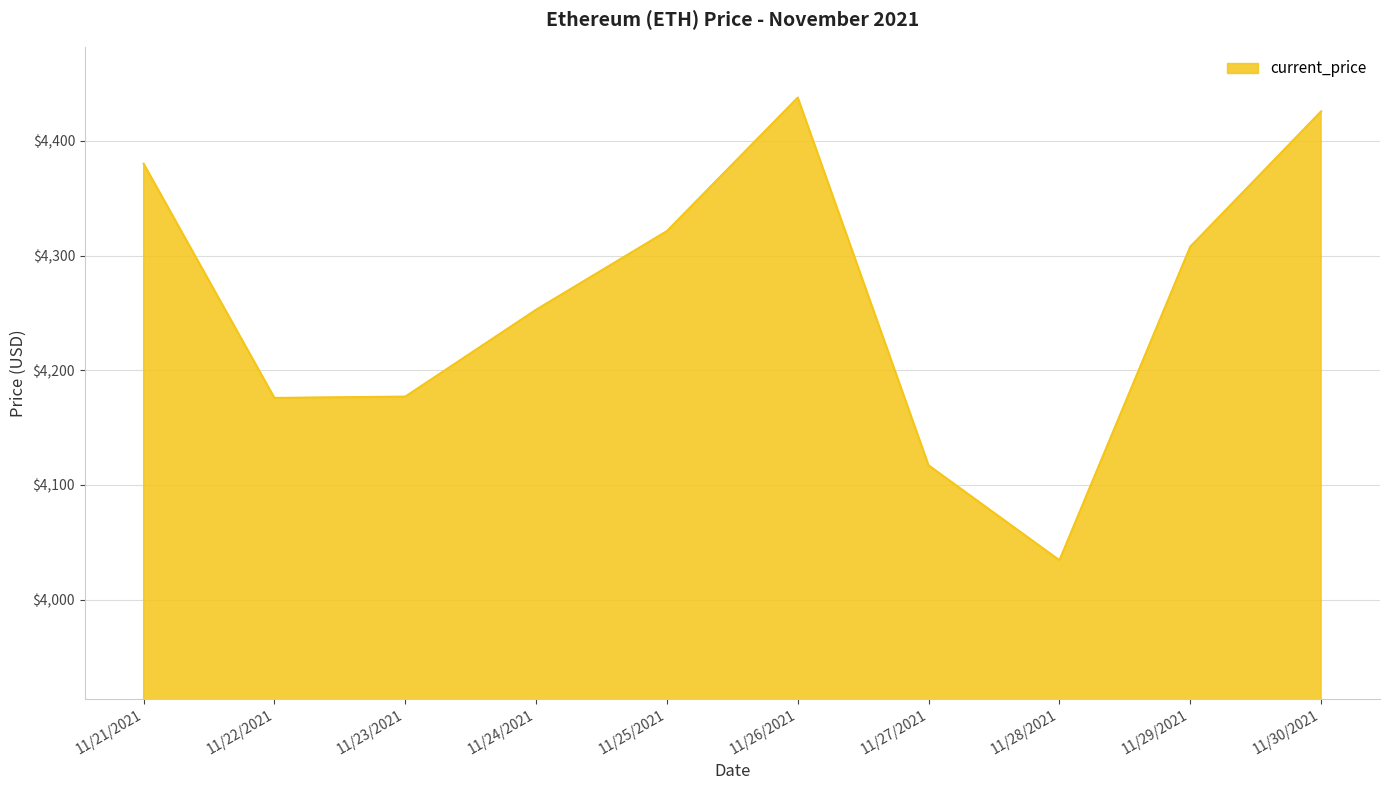

Where is the first local maximum?

11/26/2021